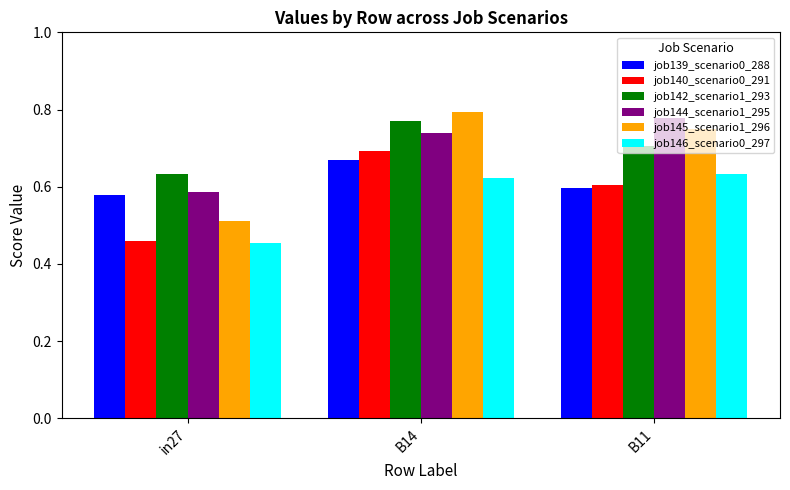

Where is job140_scenario0_291 nearest to the value 0?

in27